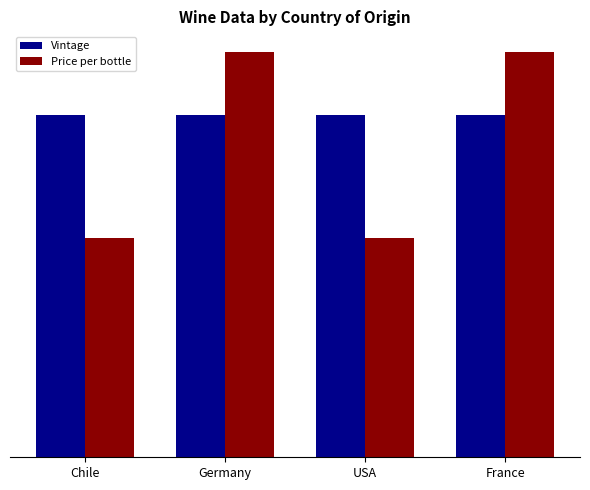

Are the bars grouped side by side (vs. stacked)?

Yes